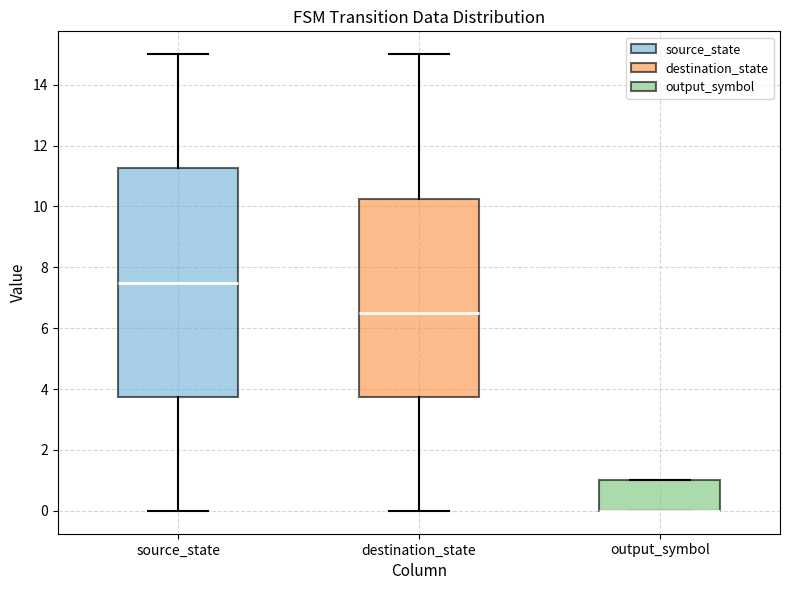

Reading left to right, read every box against the y-axis: the position of its median line, the range the box covers, and the ends of its whiskers. The values are not printed on the chart, so give them approximately, as read against the axis.

source_state: median 7.6, box 3.8 to 11.2, whiskers 0.0 to 15.0
destination_state: median 6.6, box 3.8 to 10.2, whiskers 0.0 to 15.0
output_symbol: median 0.0 (drawn on the box's lower edge), box 0.0 to 1.0, whiskers 0.0 to 1.0